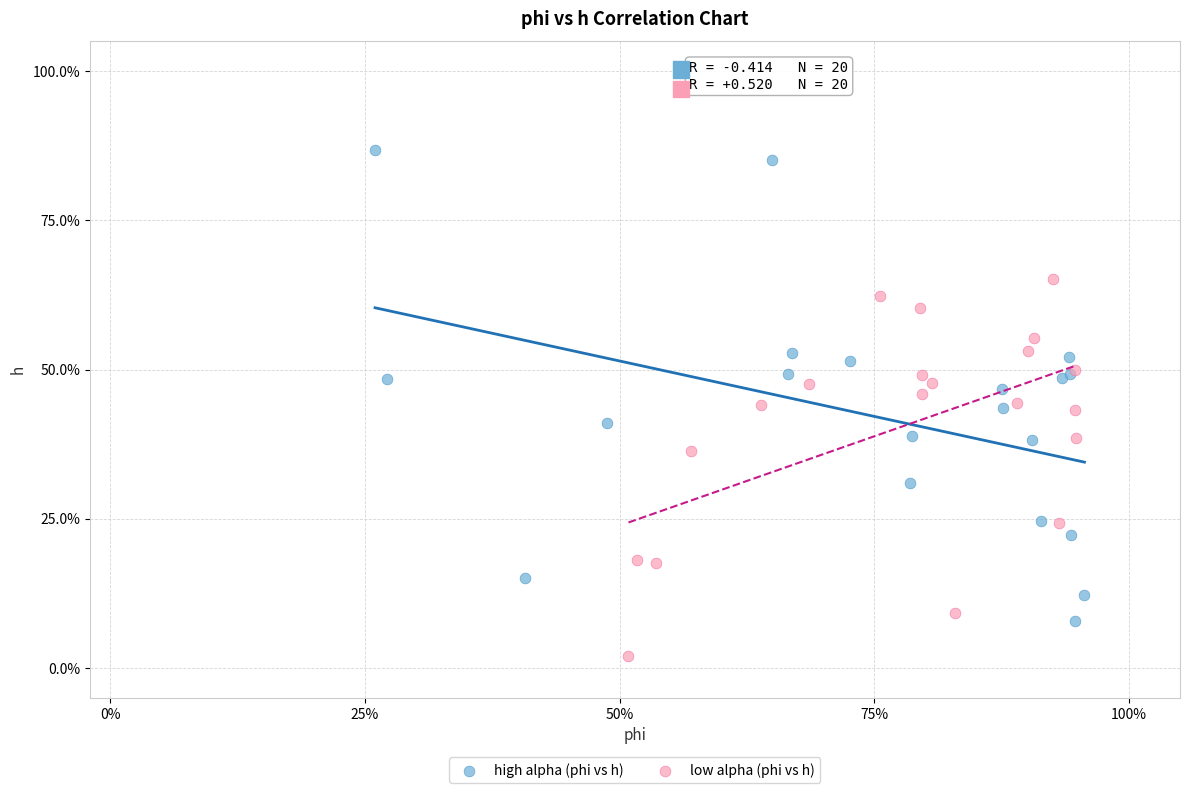

Which series has the largest Y range (max minus min)?

high alpha (phi vs h)